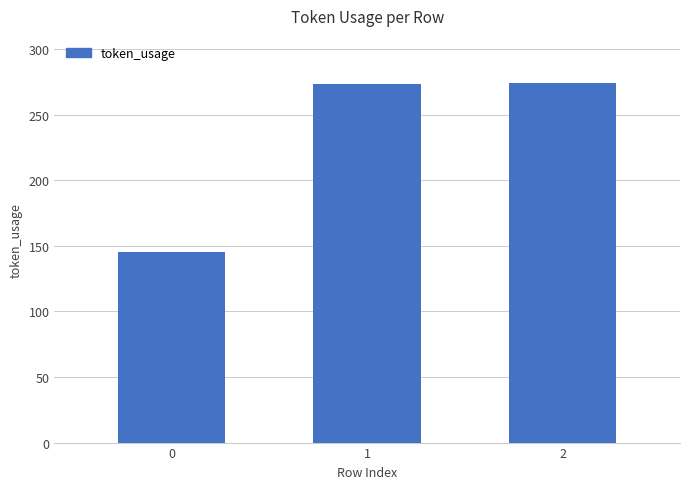

Does the chart contain stacked bars?

No